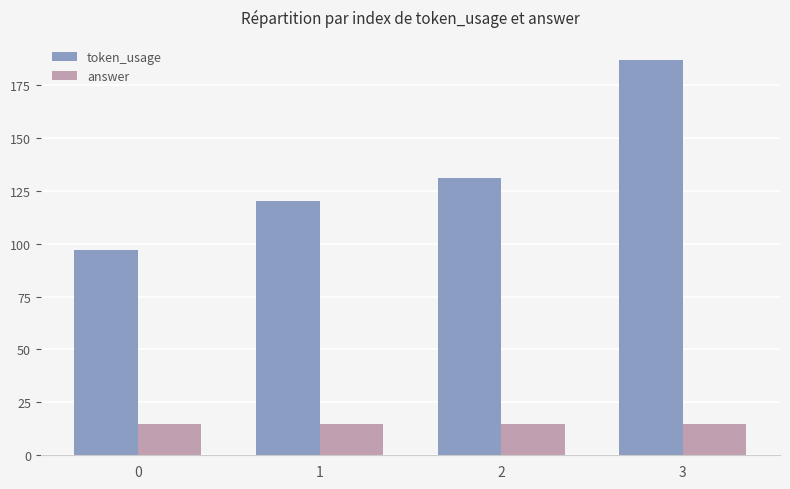

Reading left to right, transcribe all the data shown in this chart.

token_usage: 97	120	131	187
answer: 15	15	15	15